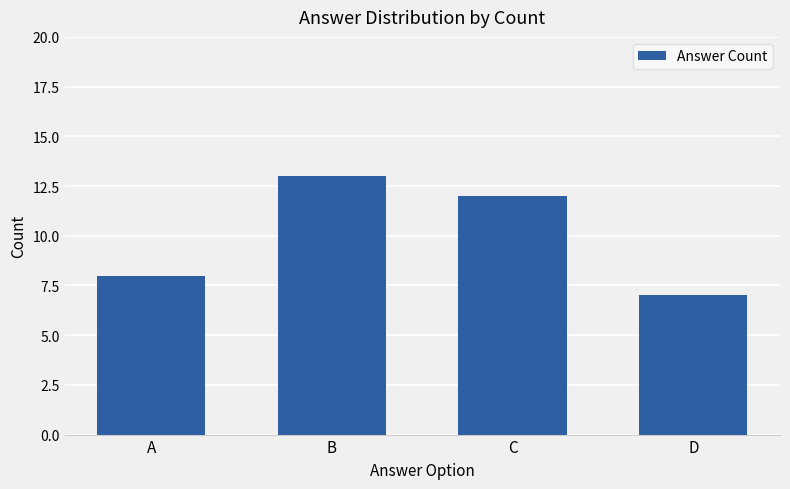

At which label does the data first exceed 12?

B